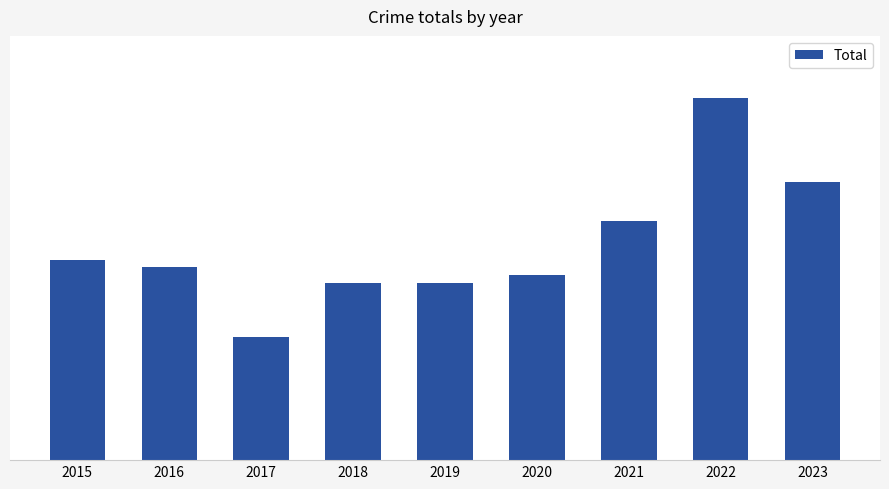

Does the chart contain any negative values?

No